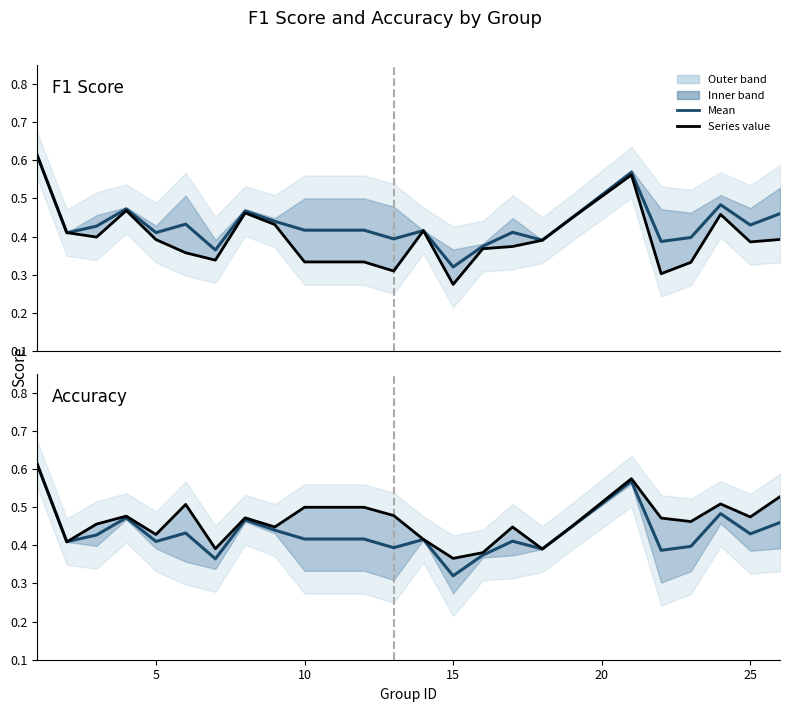

How many intersections are there between mean and accuracy?

1